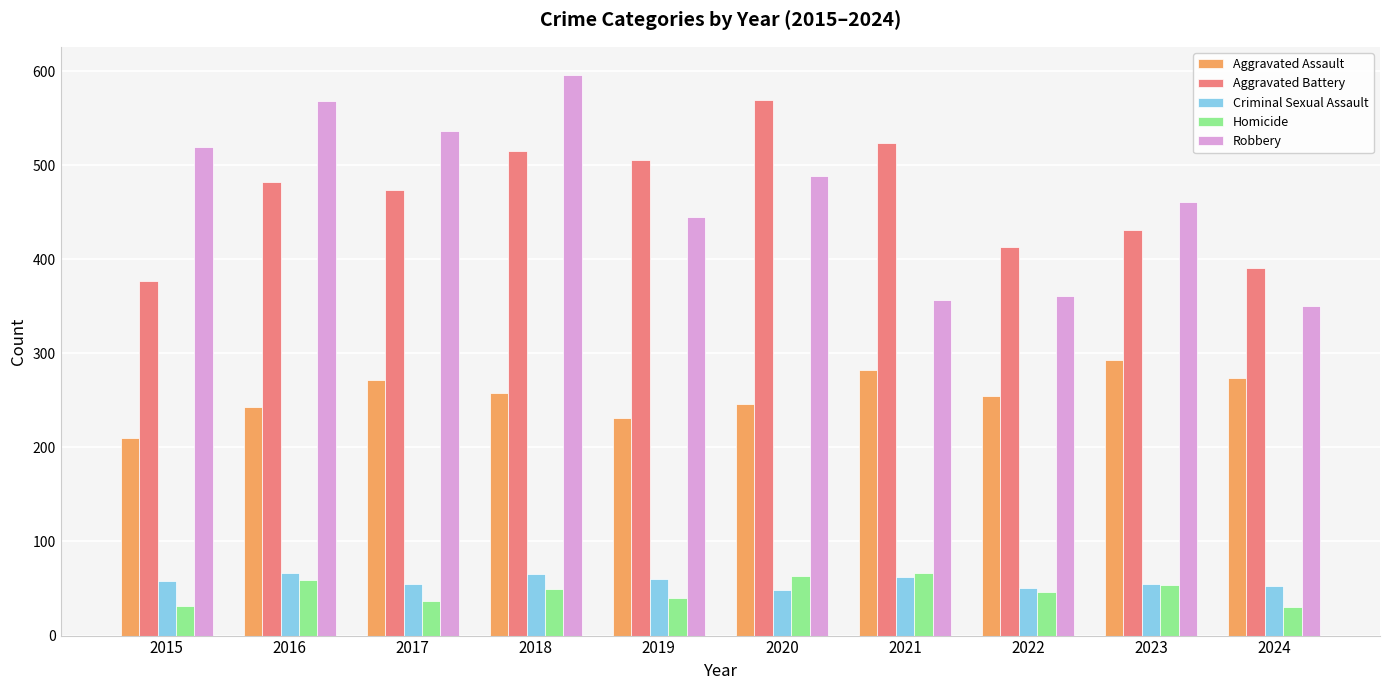

Rank the series at 2017 from highest to lowest value.

Robbery, Aggravated Battery, Aggravated Assault, Criminal Sexual Assault, Homicide